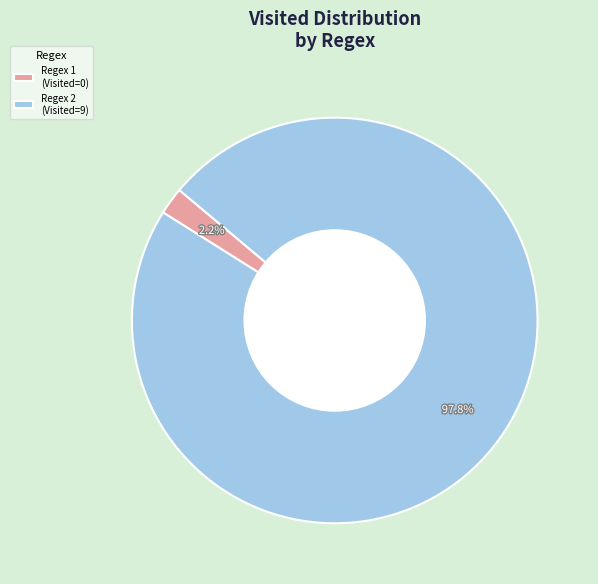

Is the sum of Regex 1 (Visited=0) and Regex 2 (Visited=9) greater than half?

Yes